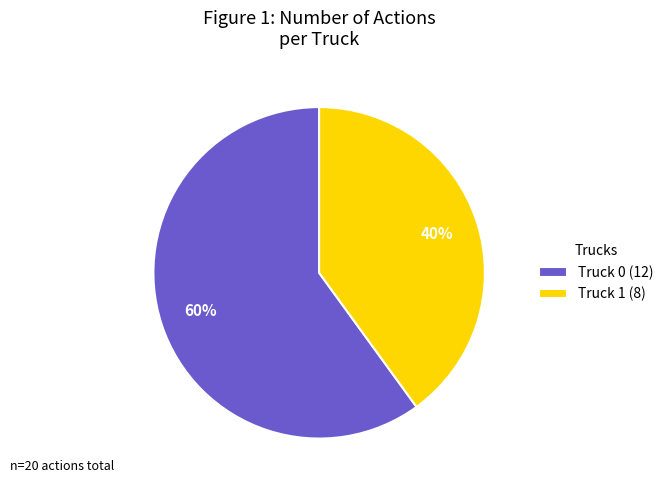

Which slice is the smallest?

Truck 1